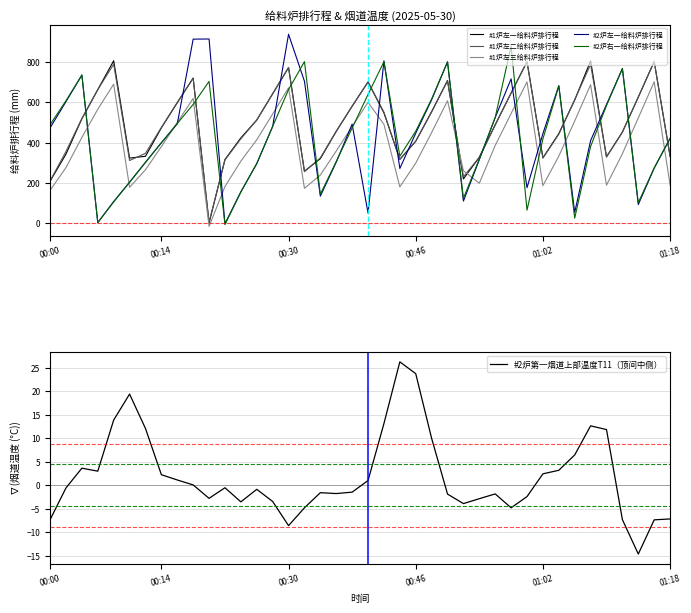

Rank the series at 25 from highest to lowest value.

#2炉右一给料炉排行程, #2炉左一给料炉排行程, #1炉左一给料炉排行程, #1炉左二给料炉排行程, #1炉左三给料炉排行程, #2炉第一烟道上部温度T11（顶间中侧）